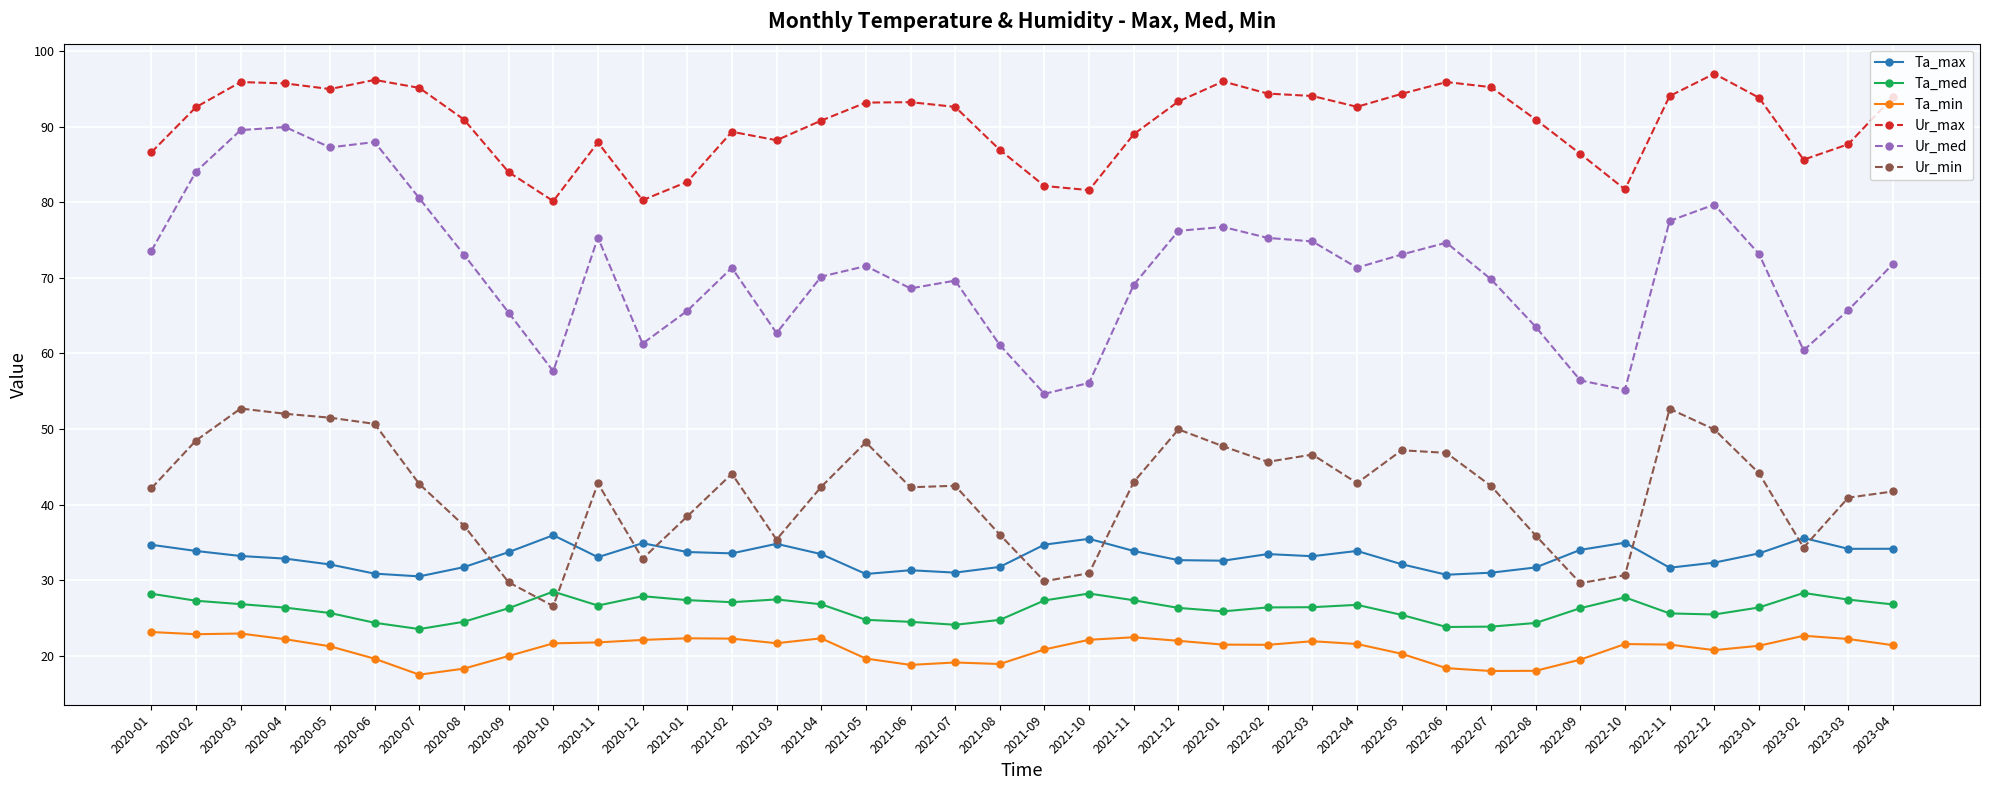

How many data points in Ur_max are less than 92?

19